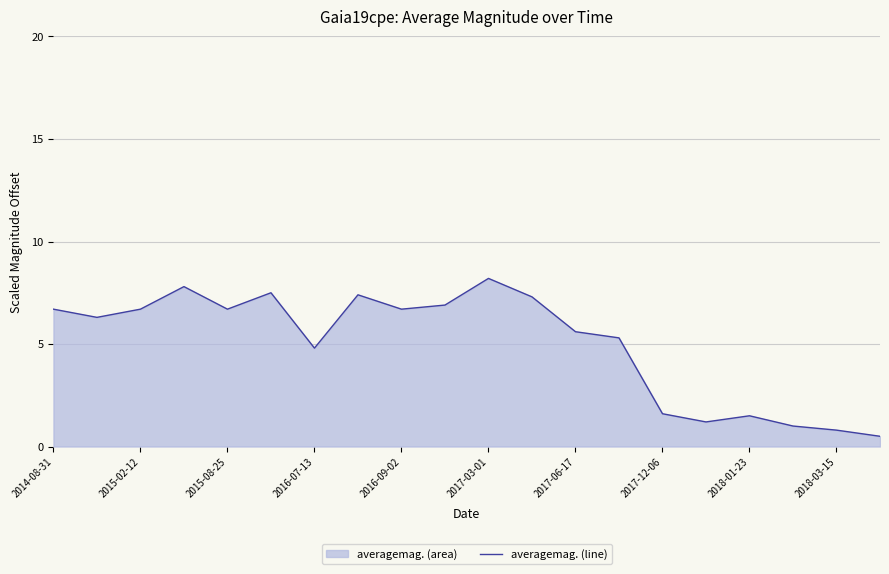

How many data points does each series have?

20